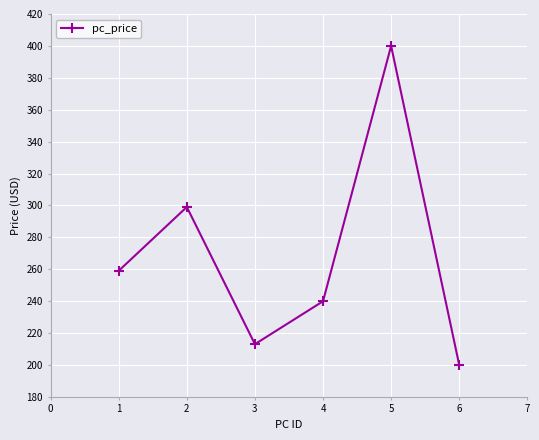

Count the number of data series in this chart.

1